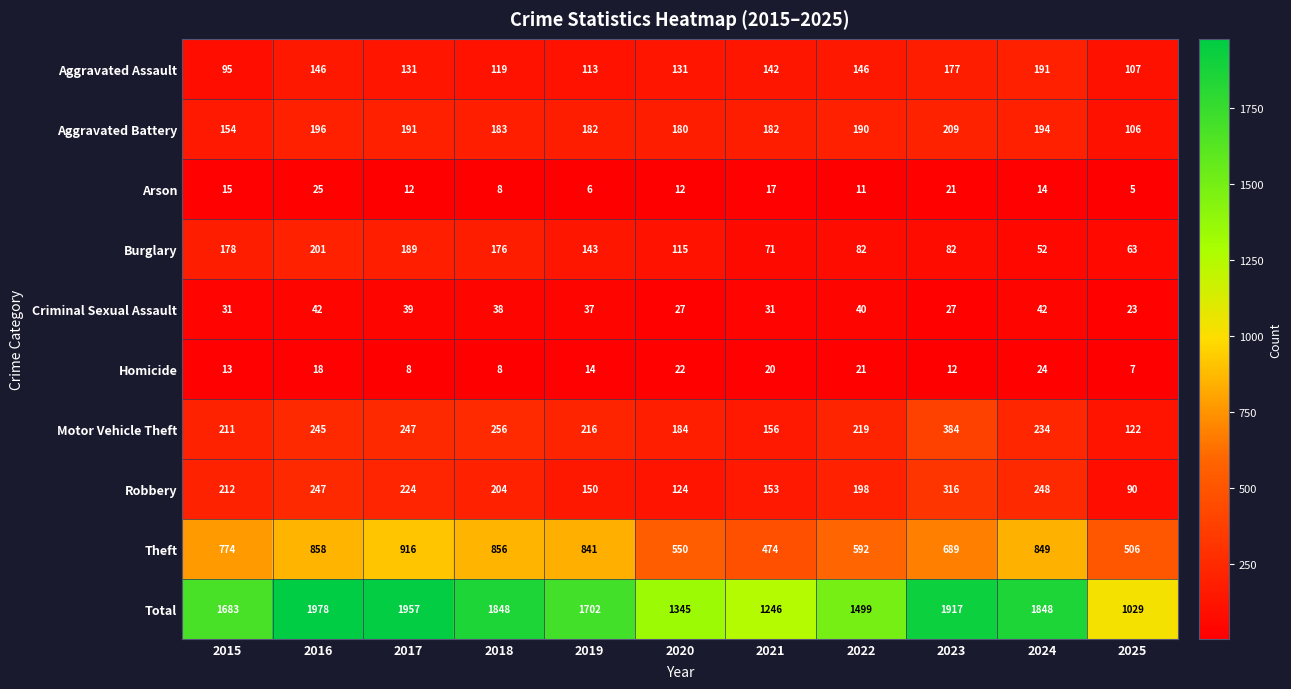

Which series changed the most between 2021 and 2023?

Total